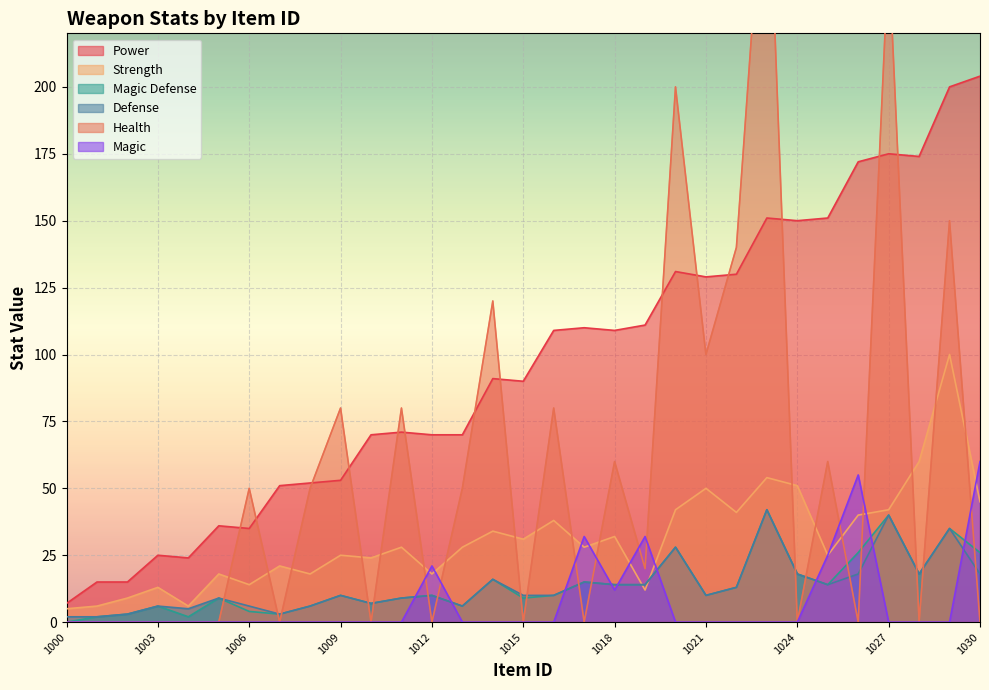

Reading right to left, list all the values displayed in this chart.

Power: 204	200	174	175	172	151	150	151	130	129	131	111	109	110	109	90	91	70	70	71	70	53	52	51	35	36	24	25	15	15	7
Strength: 45	100	60	42	40	25	51	54	41	50	42	12	32	28	38	31	34	28	18	28	24	25	18	21	14	18	6	13	9	6	5
Magic Defense: 26	35	18	40	26	14	18	42	13	10	28	14	14	15	10	9	16	6	10	9	7	10	6	3	4	9	2	6	3	2	0
Defense: 18	35	18	40	18	14	18	42	13	10	28	14	14	15	10	10	16	6	10	9	7	10	6	3	6	9	5	6	3	2	2
Health: 0	150	0	250	0	60	0	300	140	100	200	20	60	0	80	0	120	50	0	80	0	80	50	0	50	0	0	0	0	0	0
Magic: 60	0	0	0	55	25	0	0	0	0	0	32	12	32	0	0	0	0	21	0	0	0	0	0	0	0	0	0	0	0	0